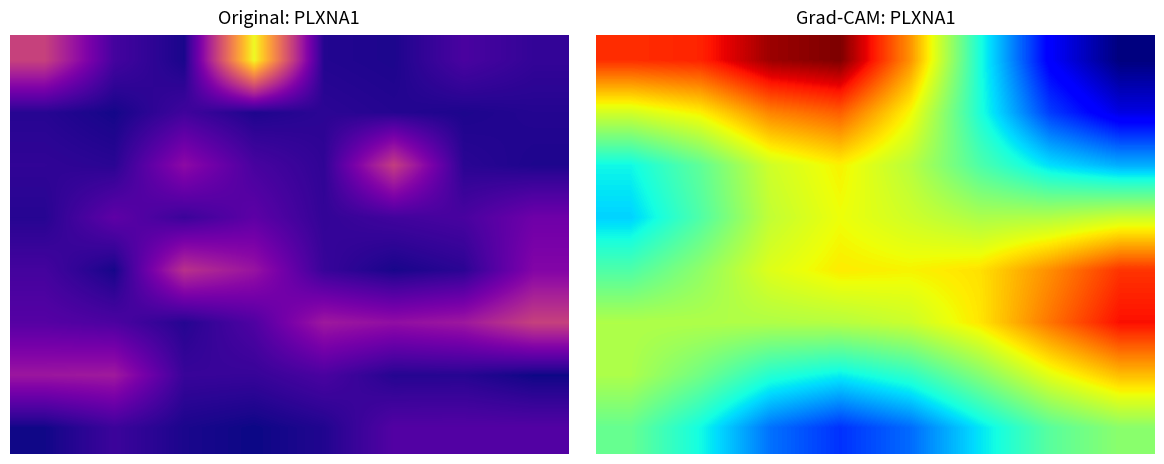

Count the number of categories in the chart.

8